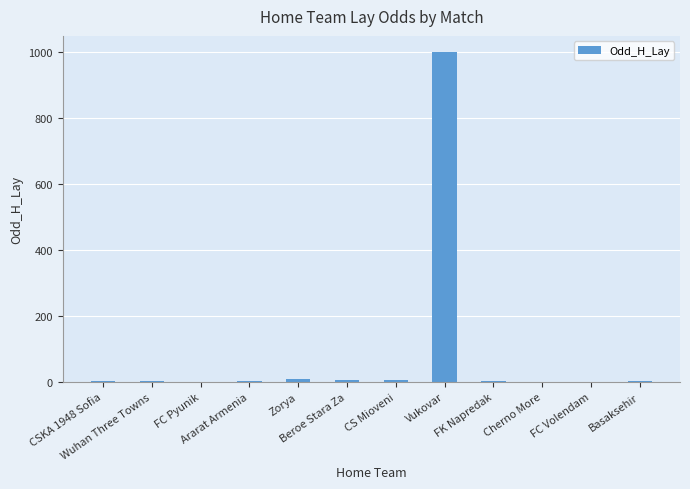

Are the bars grouped side by side (vs. stacked)?

No